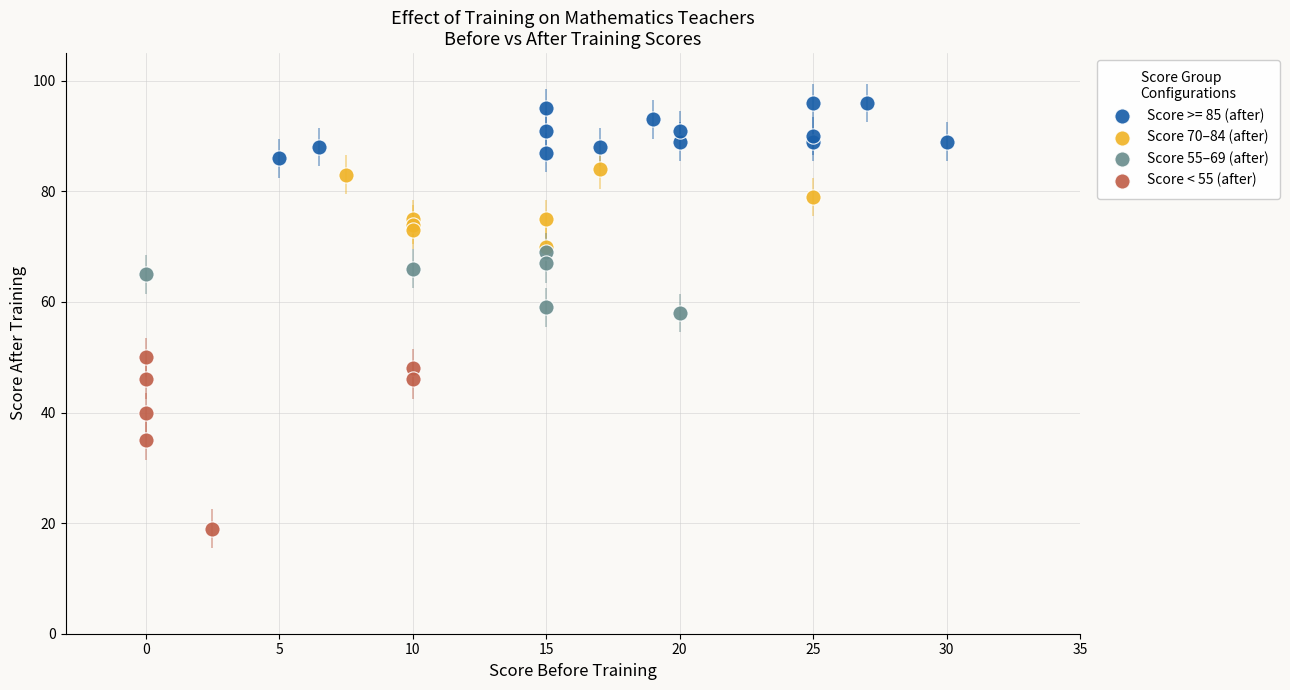

Which series contains the lowest Y value?

Score < 55 (after)